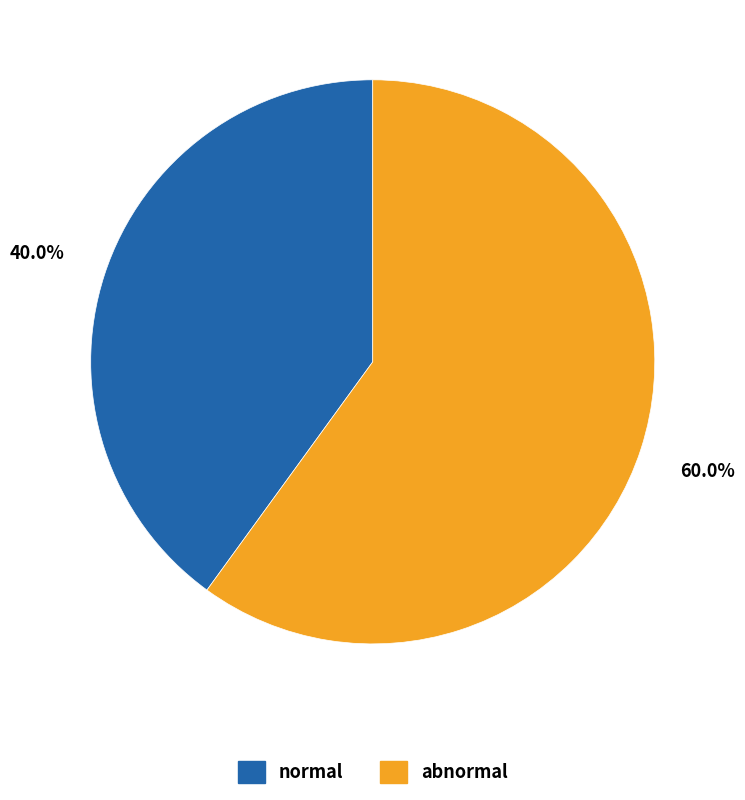

Which has a higher value, normal or abnormal?

abnormal